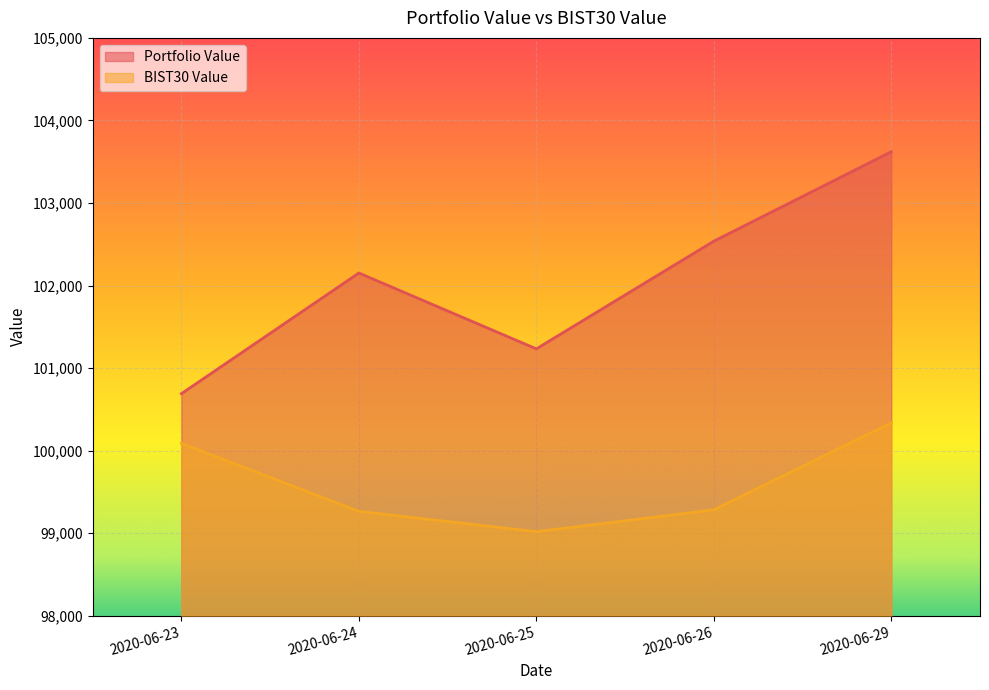

True or false: BIST30 Value has a value of 47937.0 at 2020-06-24.

False